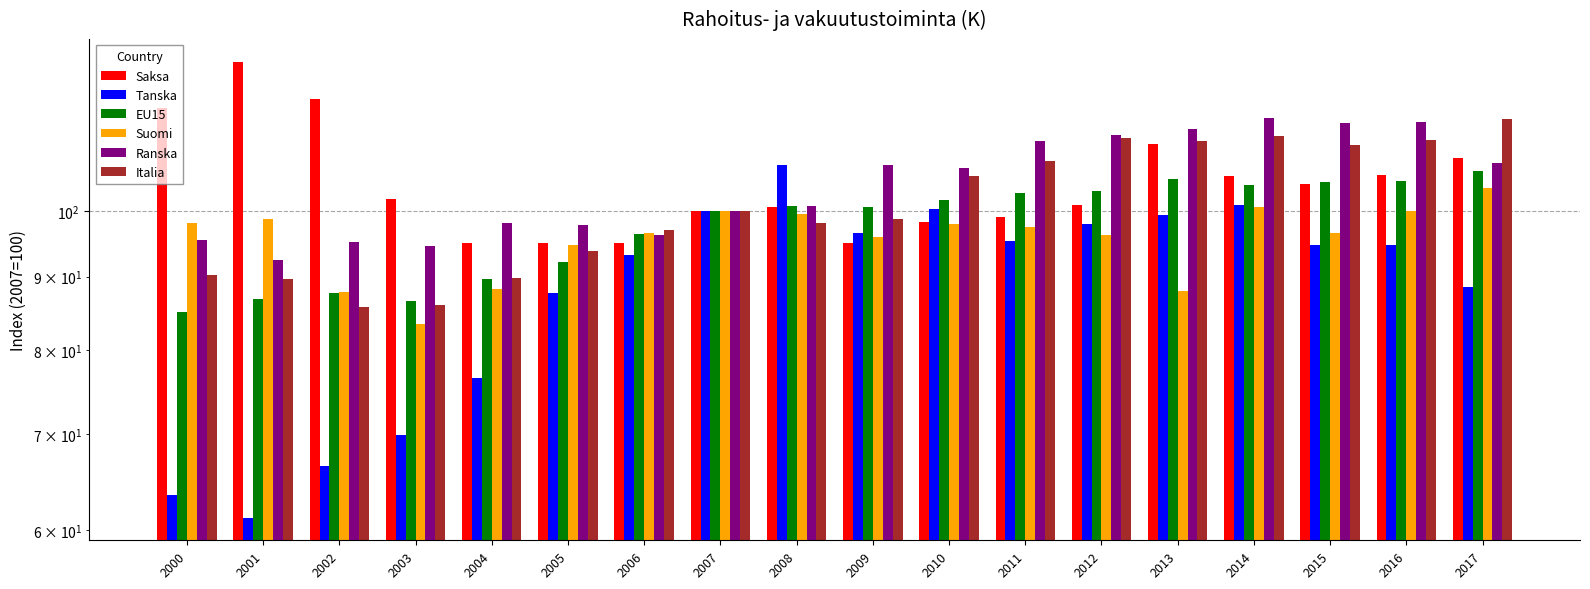

What is the maximum value shown in the chart?

126.9